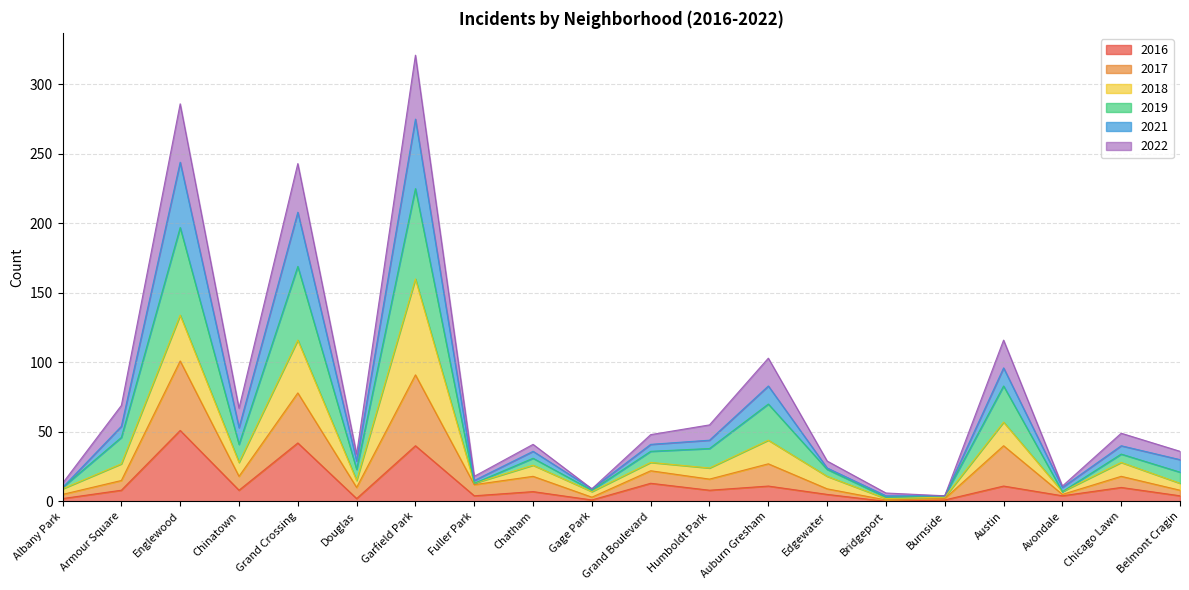

How many lines are shown in the chart?

6